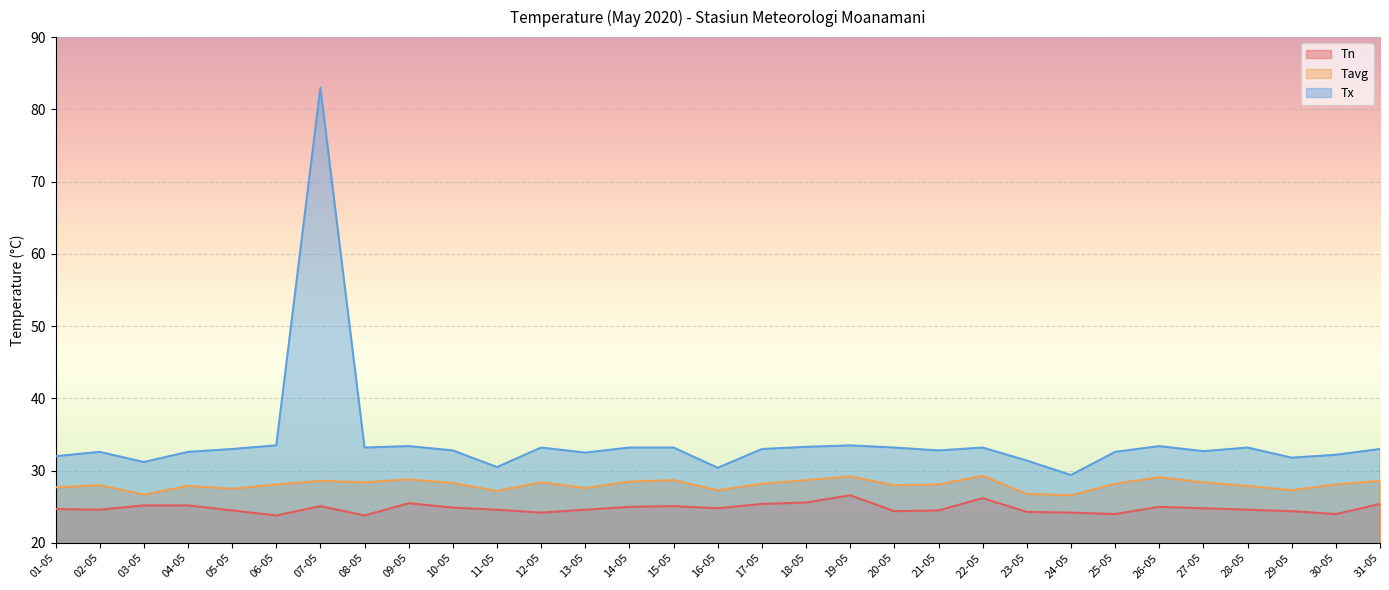

Where is Tx nearest to the value 56?

06-05